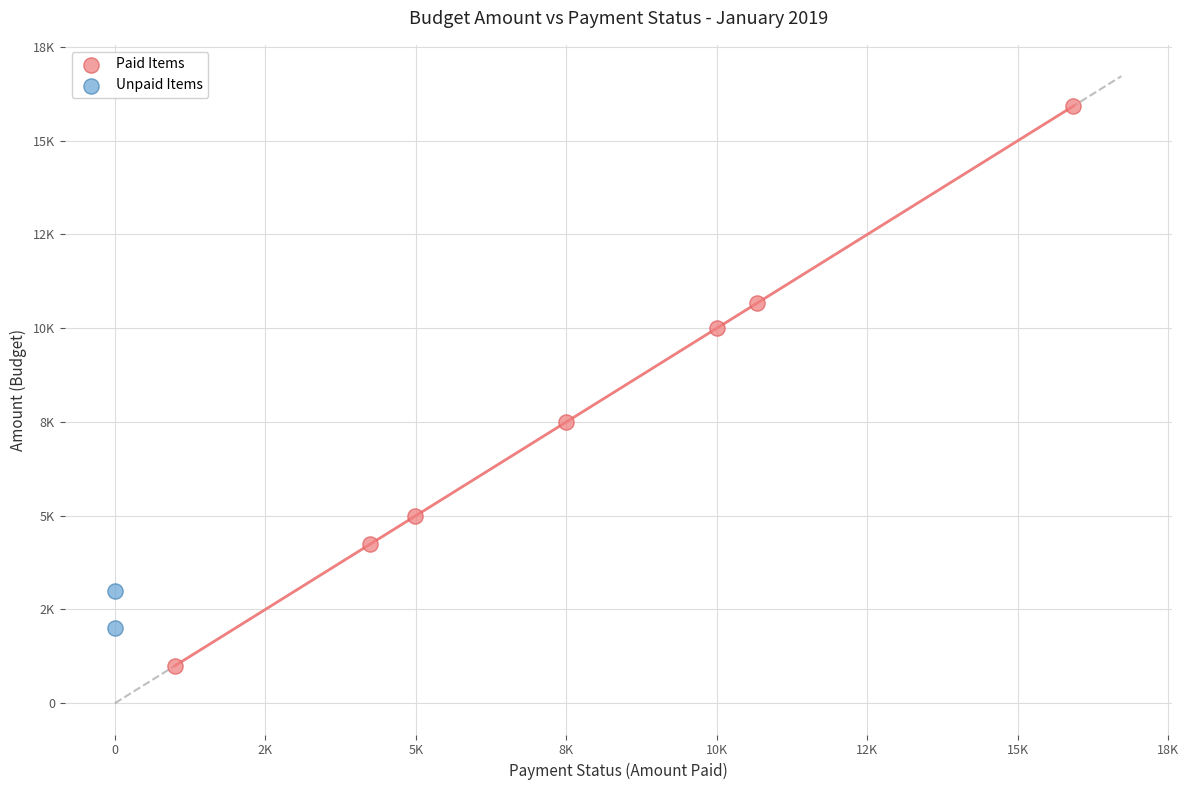

Which series reaches the maximum Y coordinate?

Paid Items